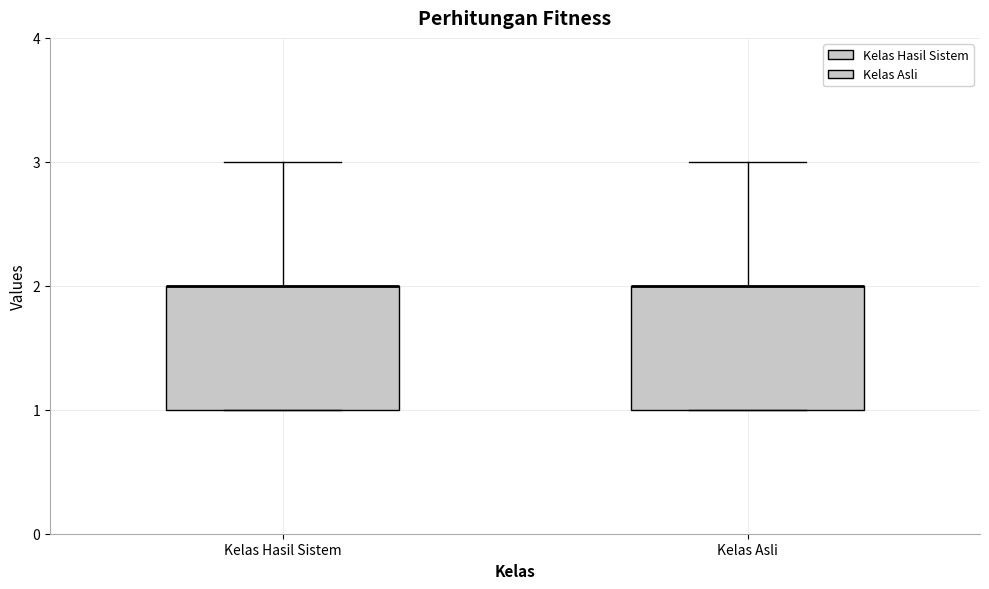

Reading left to right, transcribe this box plot: for each box, give where its median line is, the range the box spans, and where its two whiskers end, as read against the y-axis. The values are not printed on the chart, so give them approximately, as read against the axis.

Kelas Hasil Sistem: median 2 (drawn on the box's upper edge), box 1 to 2, whiskers 1 to 3
Kelas Asli: median 2 (drawn on the box's upper edge), box 1 to 2, whiskers 1 to 3